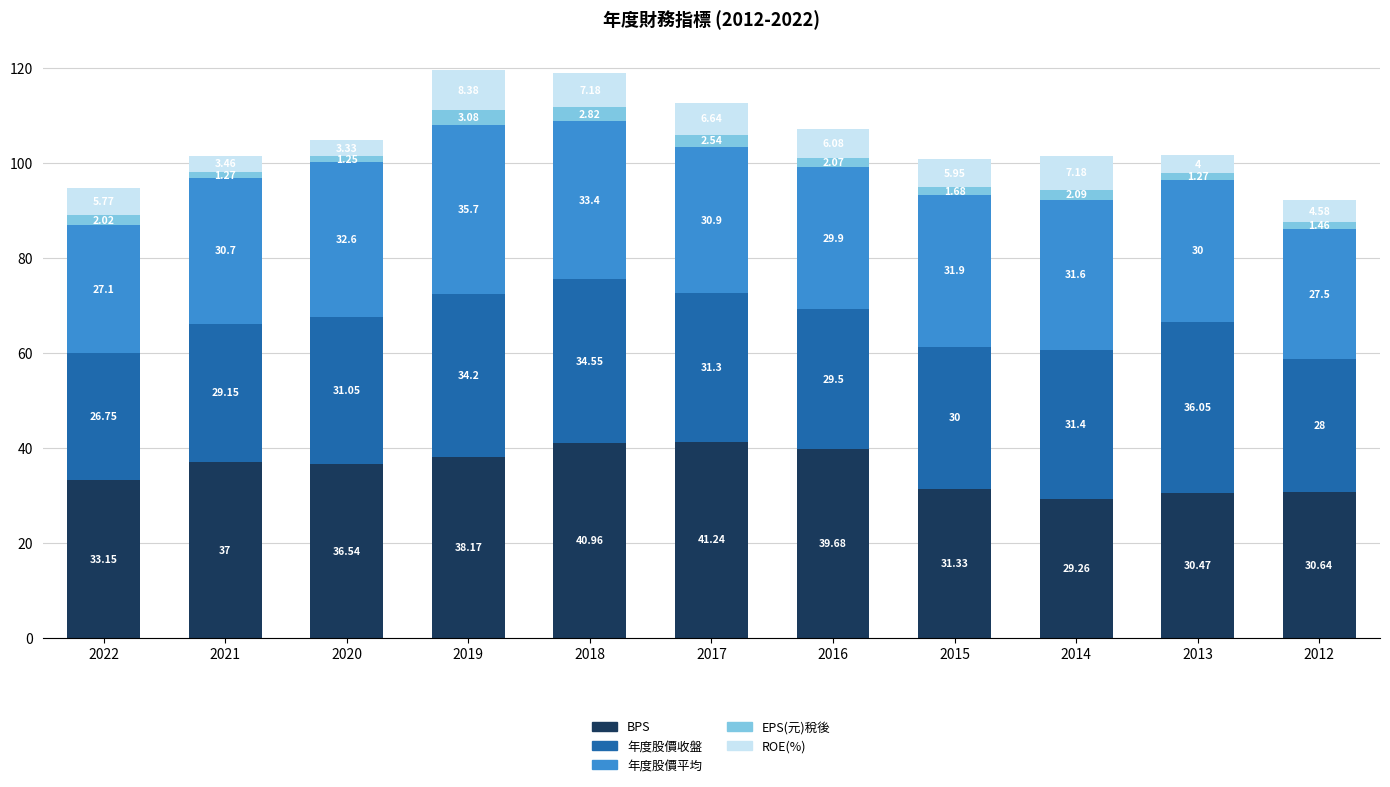

At which category is the sum across all series the highest?

2019